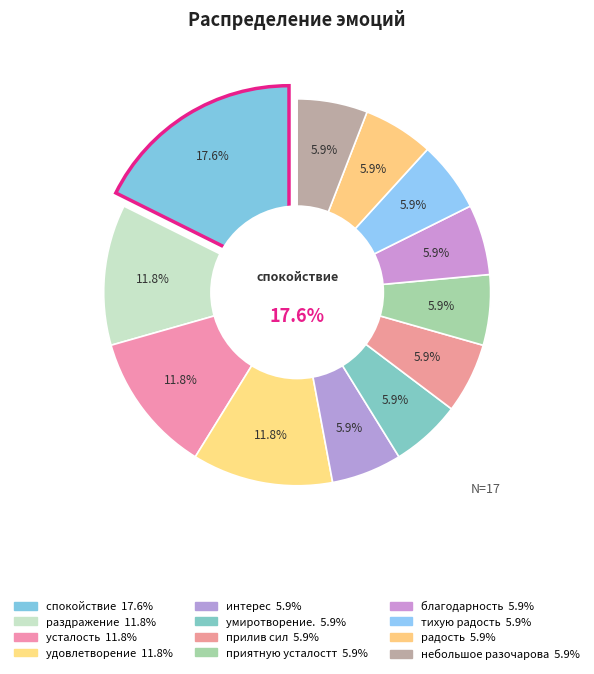

Which has a higher value, приятную усталостт or интерес?

приятную усталостт